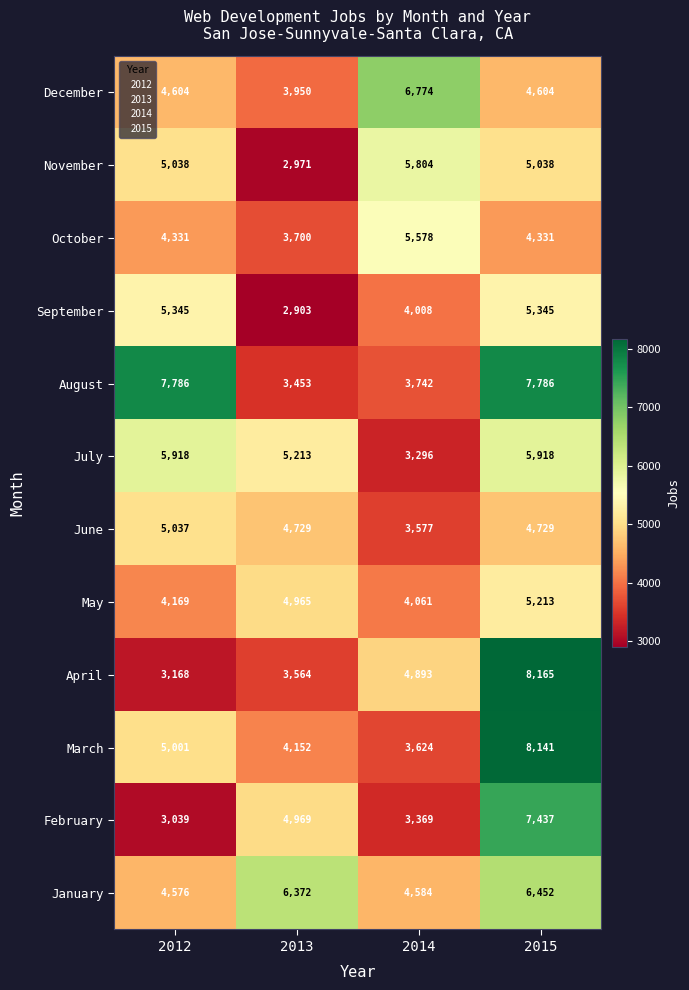

What is the maximum value shown in the chart?

8165